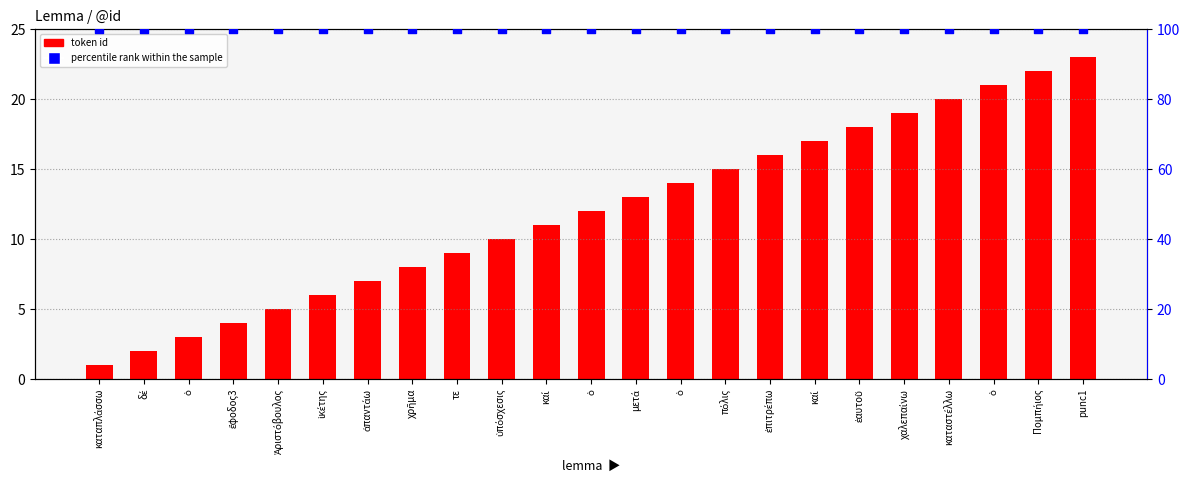

Which series reaches the maximum Y coordinate?

percentile rank within the sample